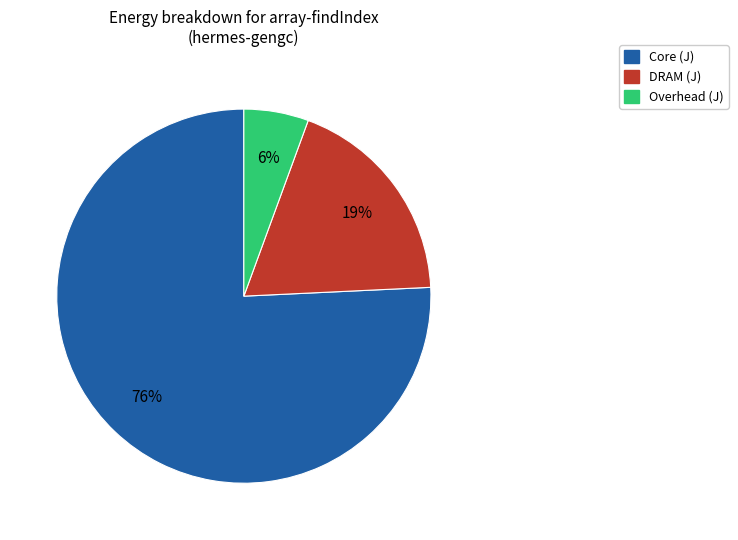

To the nearest percent, what is the average slice percentage?

33%